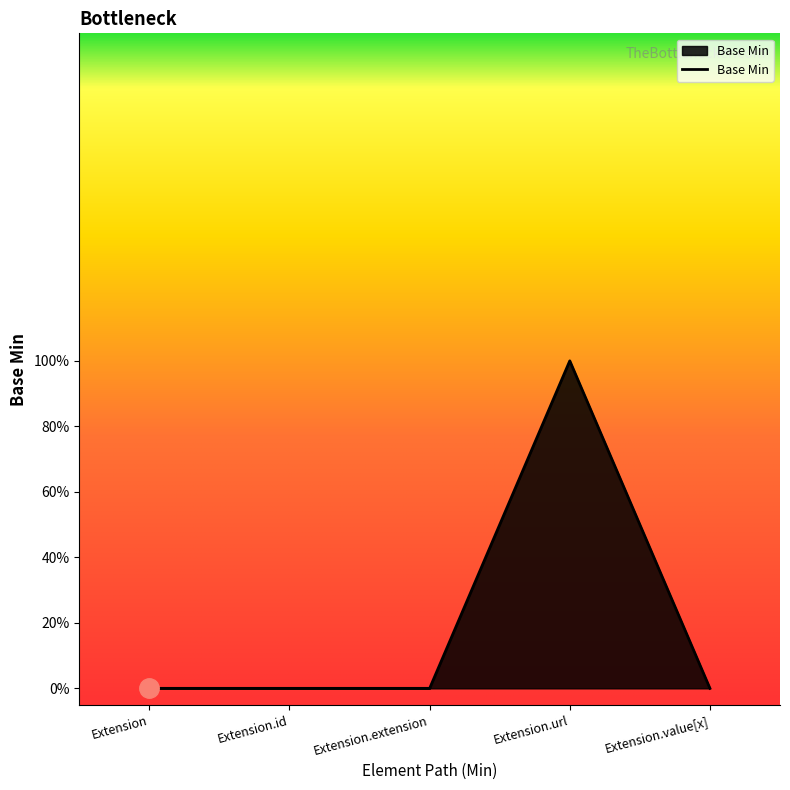

True or false: the data shows 0 at Extension.

True